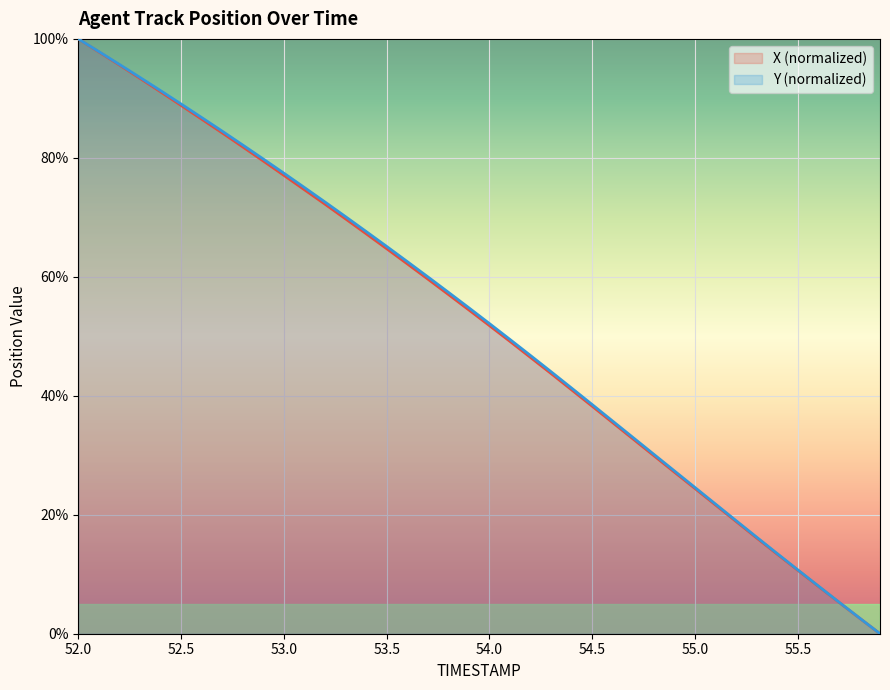

What are all the series names shown in the legend?

X (normalized), Y (normalized)